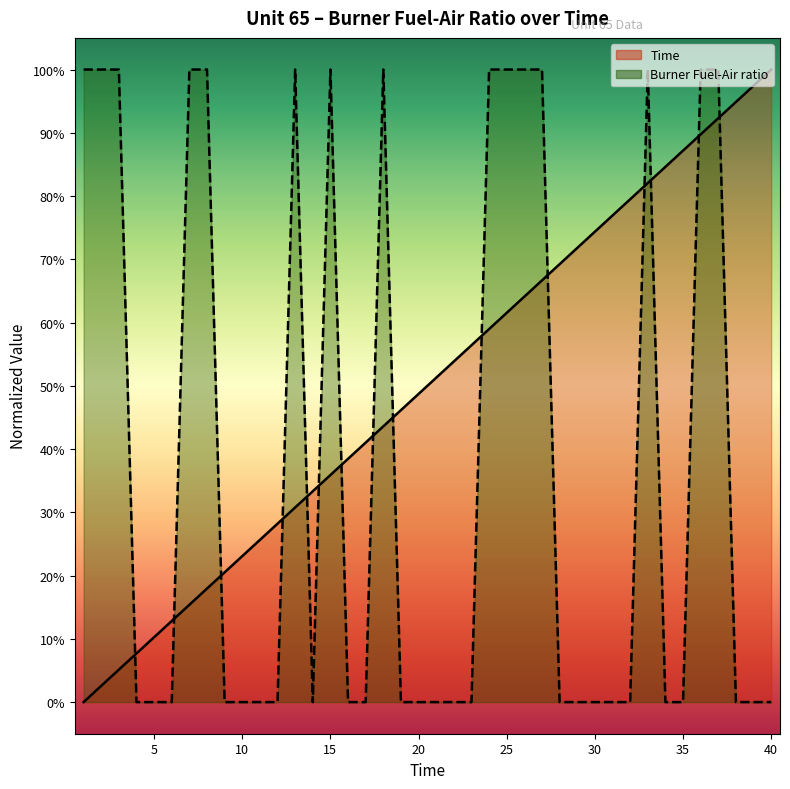

At which category is the sum across all series the highest?

37